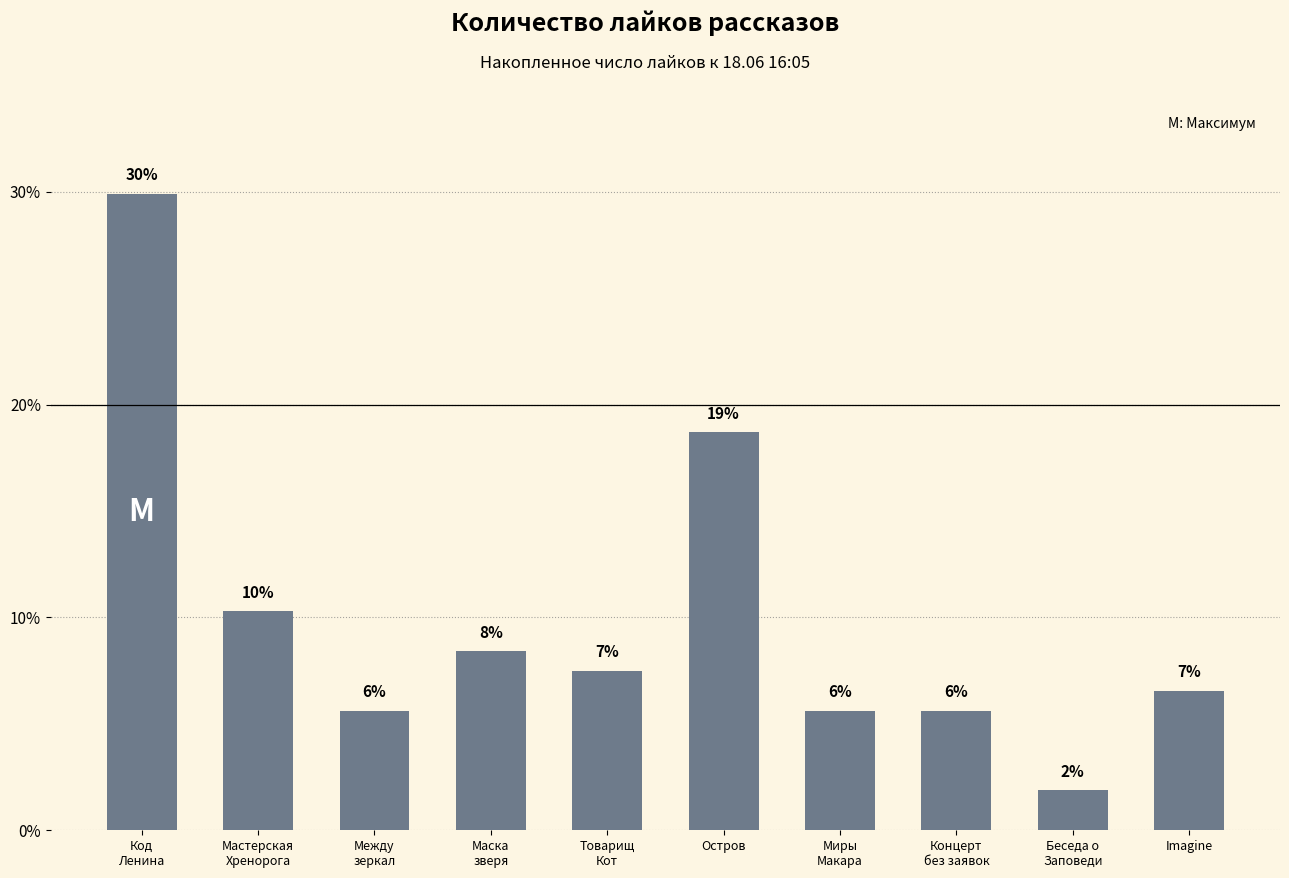

What is the change in value from Маска
зверя to Остров?

+10.3